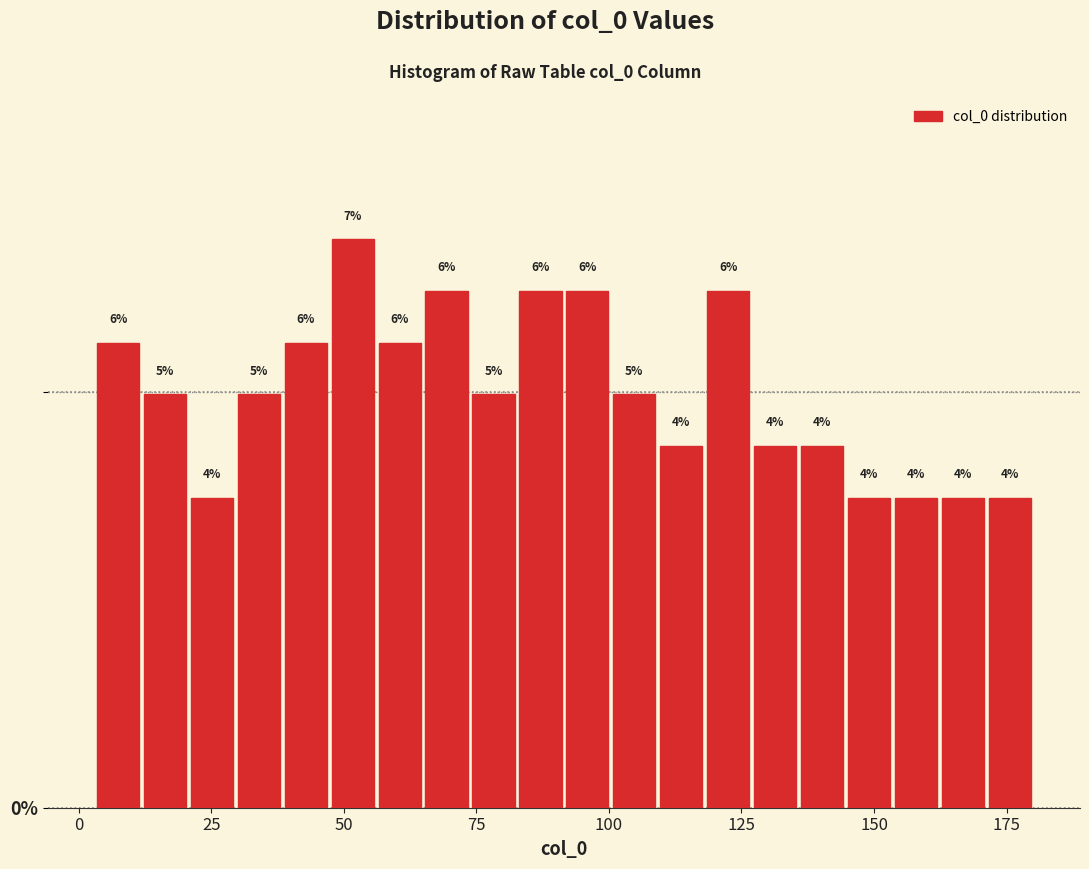

Read against the x-axis, roughly where is the centre of the tallest bar?

50